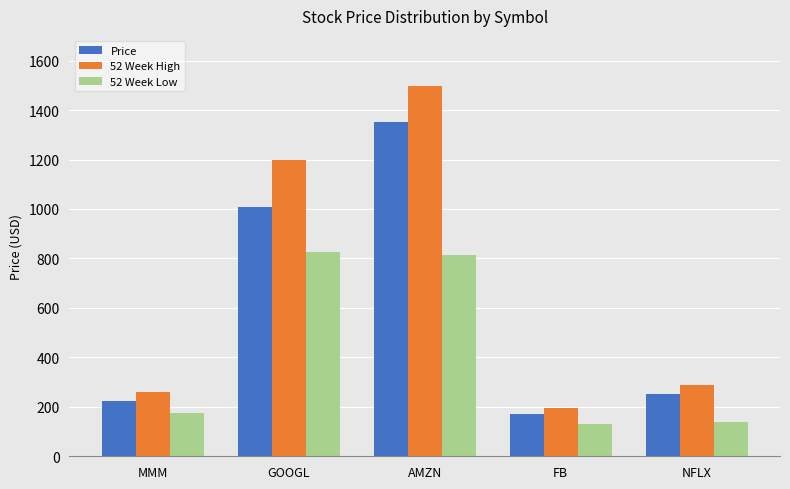

List the labels in order of 52 Week High value, largest first.

AMZN, GOOGL, NFLX, MMM, FB